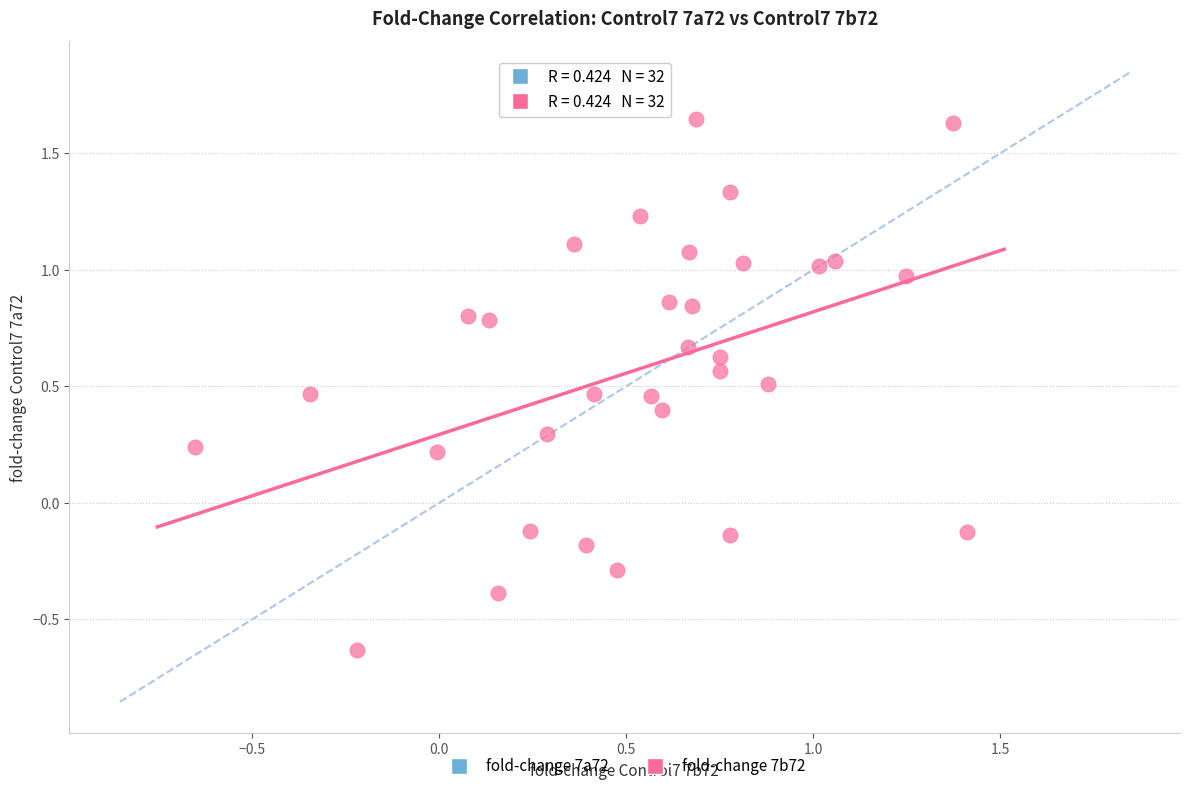

What is the range of Y values (max minus min)?

2.3